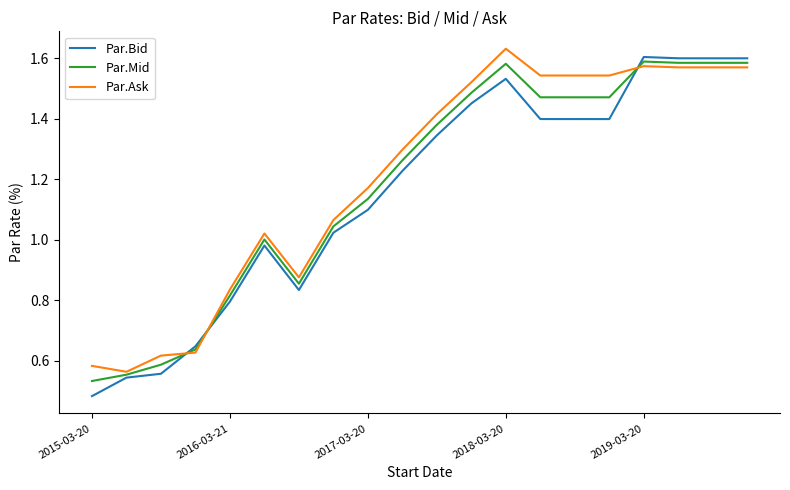

Which series has the largest range (max minus min)?

Par.Bid